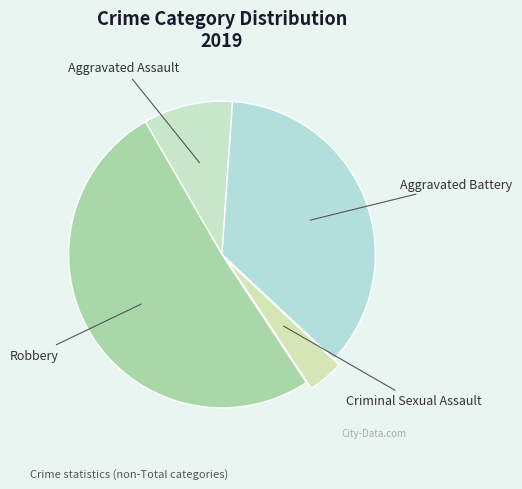

Does any single category account for the majority?

Yes